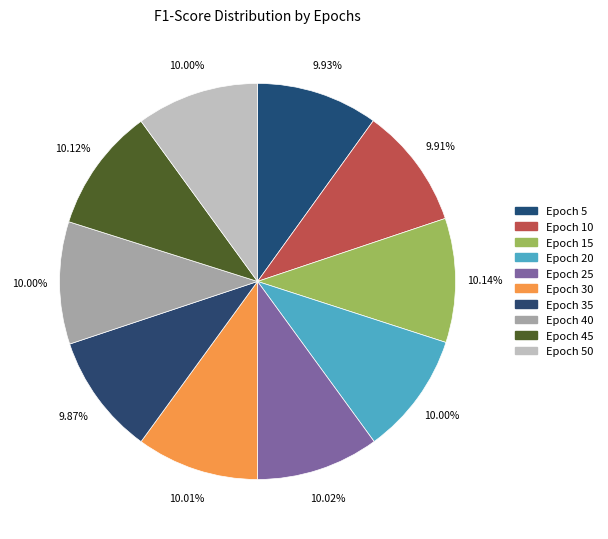

What is the largest slice in the pie chart?

15